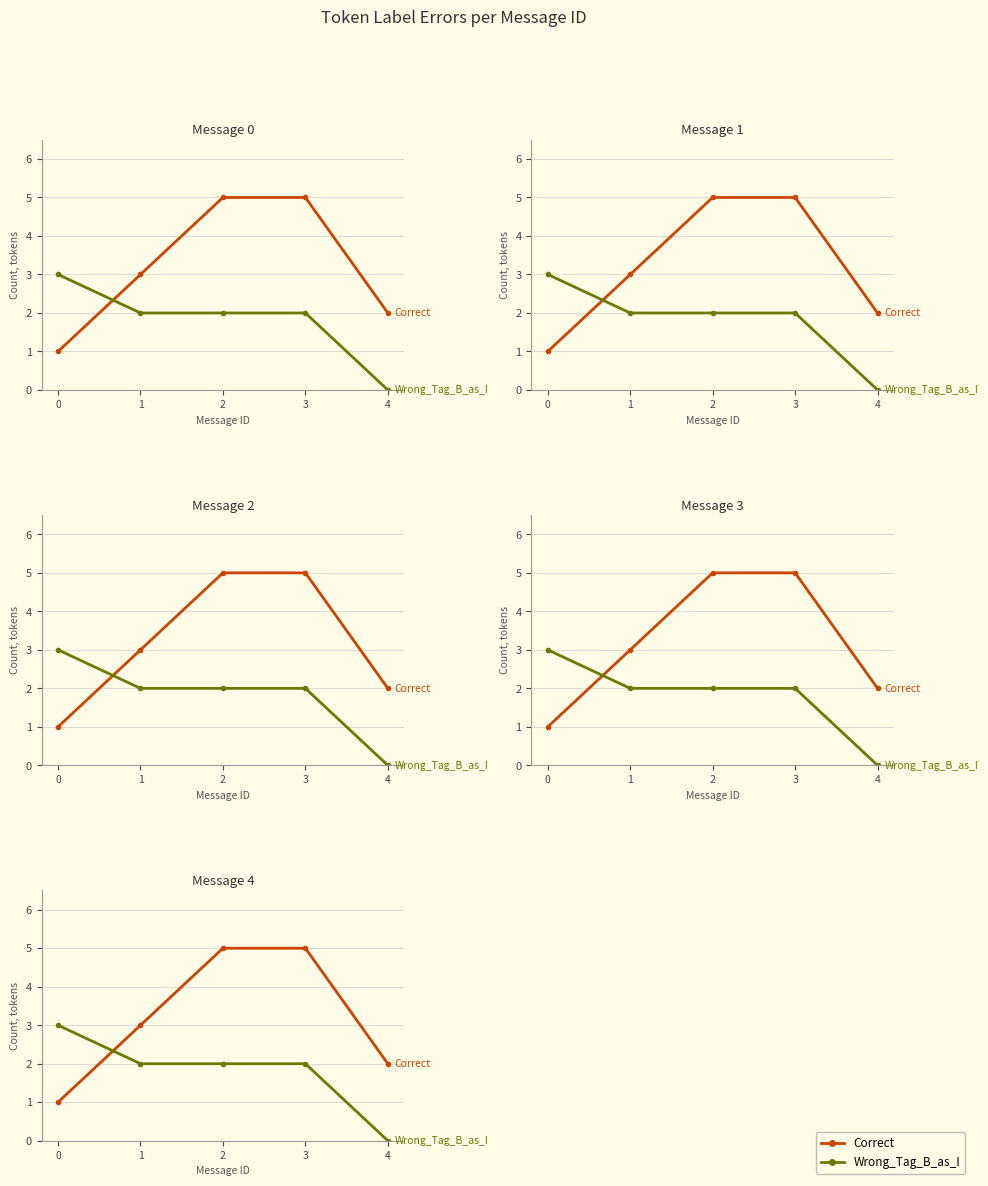

Reading left to right, what are all the values shown in this chart?

Correct: 0=1	1=3	2=5	3=5	4=2
Wrong_Tag_B_as_I: 0=3	1=2	2=2	3=2	4=0